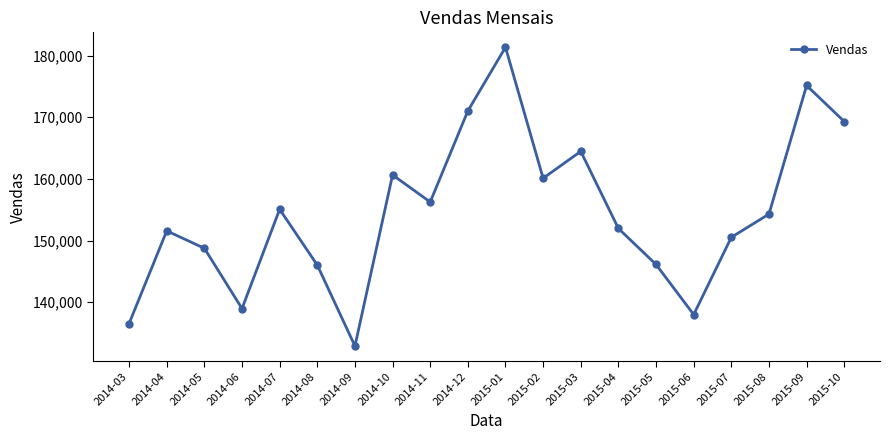

What is the difference between the maximum and minimum values?

48447